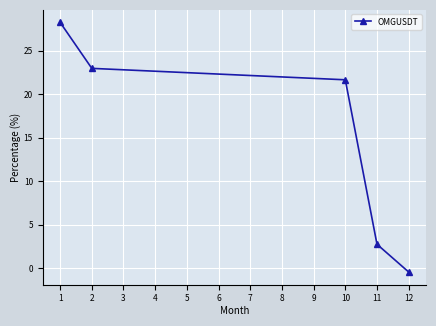

Count the number of data series in this chart.

1